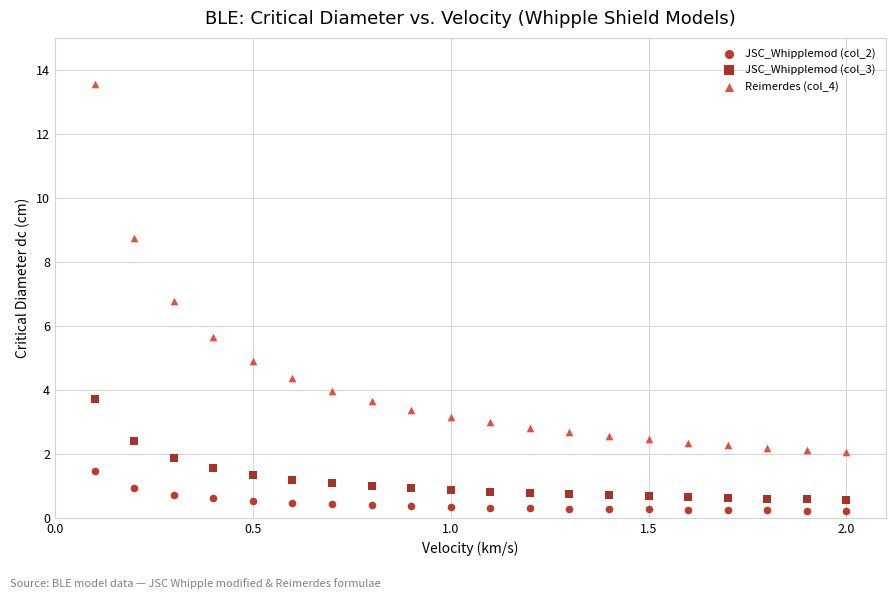

Across all data points, what is the range of X values (max minus min)?

1.9